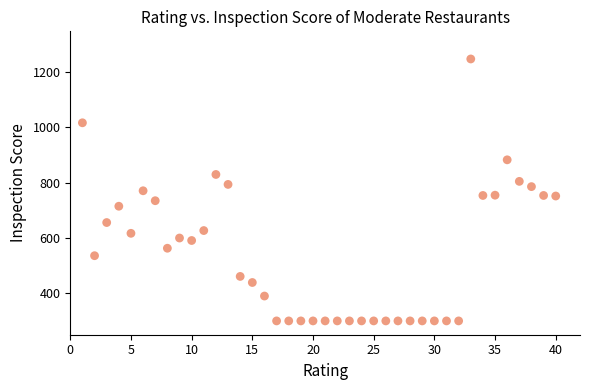

What is the range of Y values (max minus min)?

948